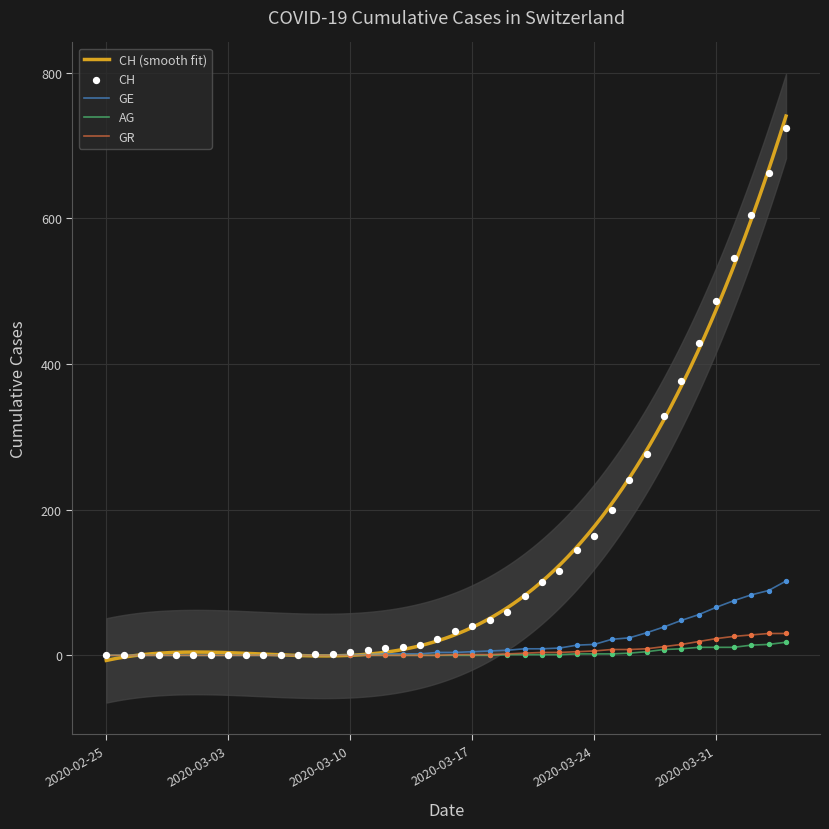

What is the total value across all series at 2020-03-18?

56